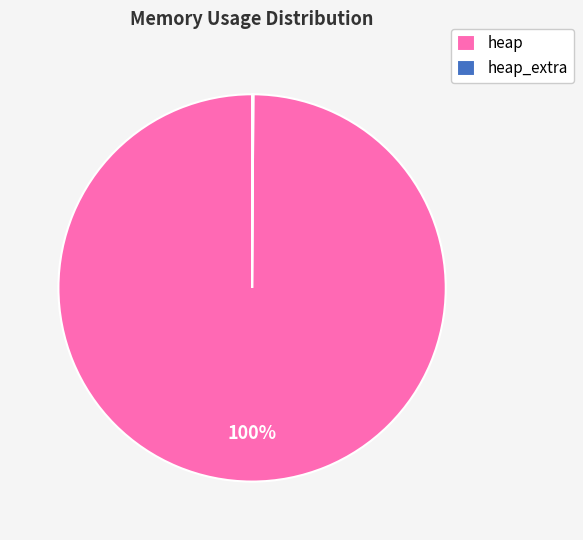

What is the majority slice?

heap